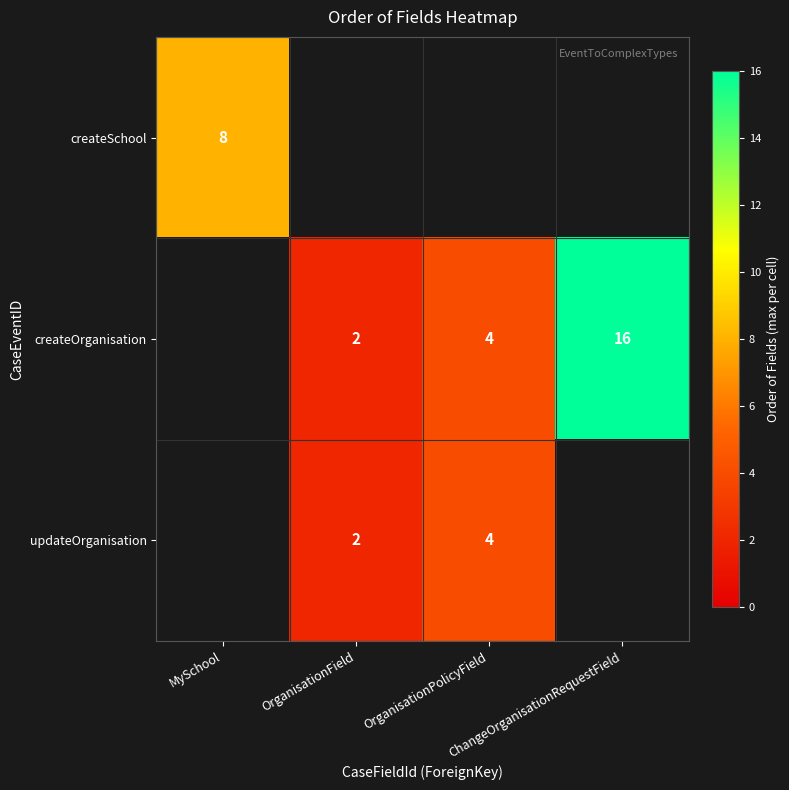

Rank the series at MySchool from lowest to highest value.

createSchool, createOrganisation, updateOrganisation